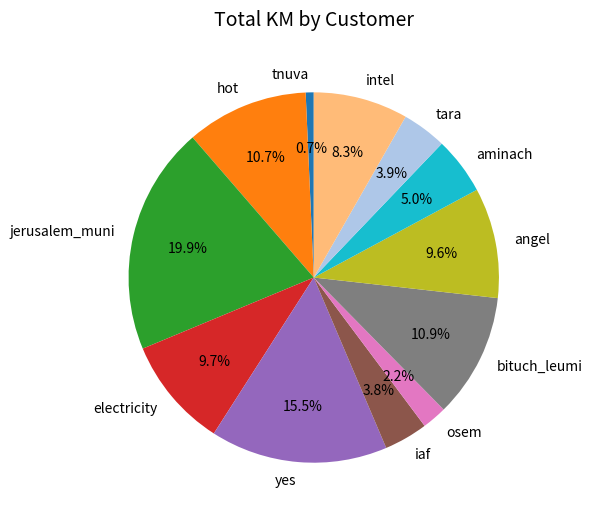

To the nearest percent, what portion does intel represent?

8%